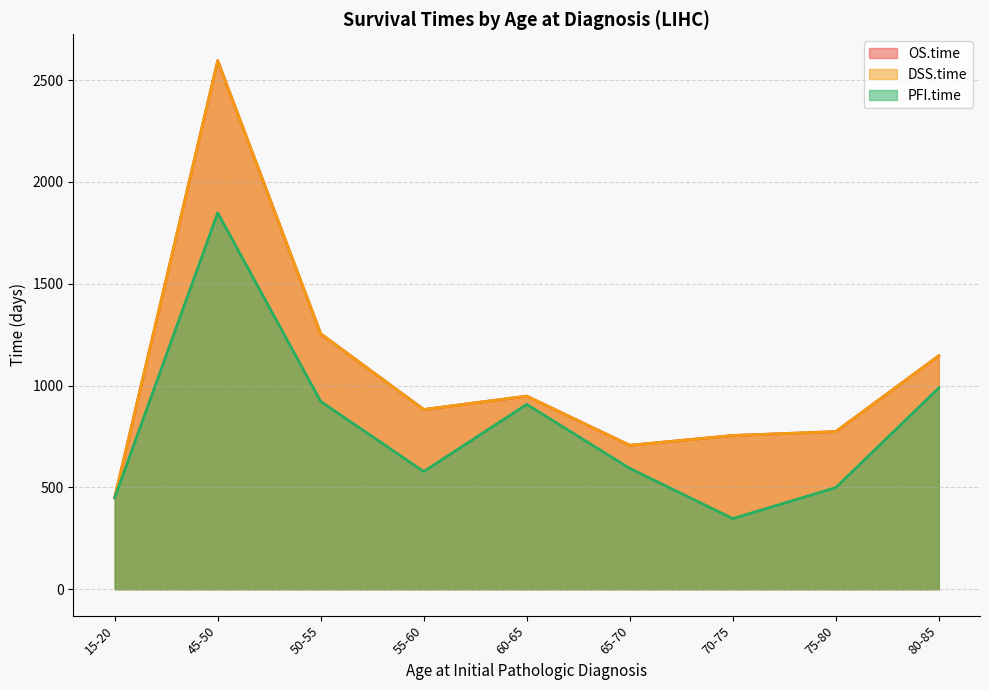

Does the chart display data point markers on the line(s)?

No